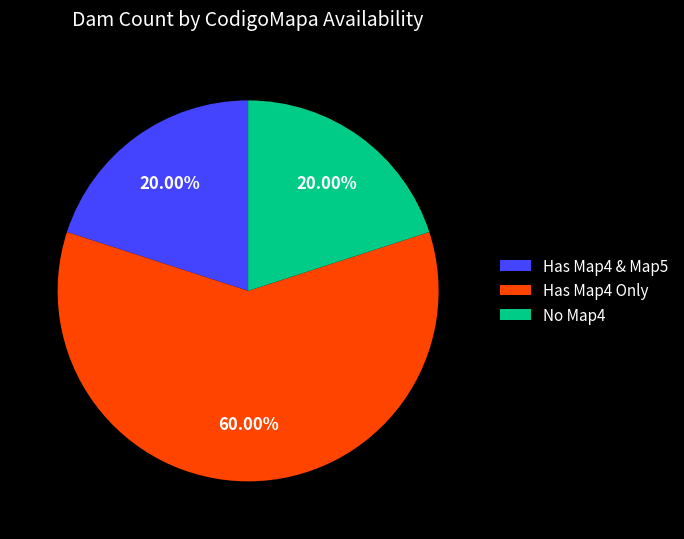

Which category has the biggest portion of the pie?

Has Map4 Only